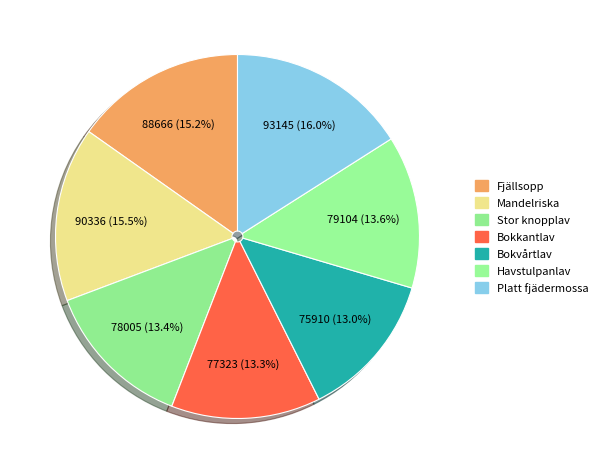

Is it true that Bokvårtlav is 22% of the pie?

False